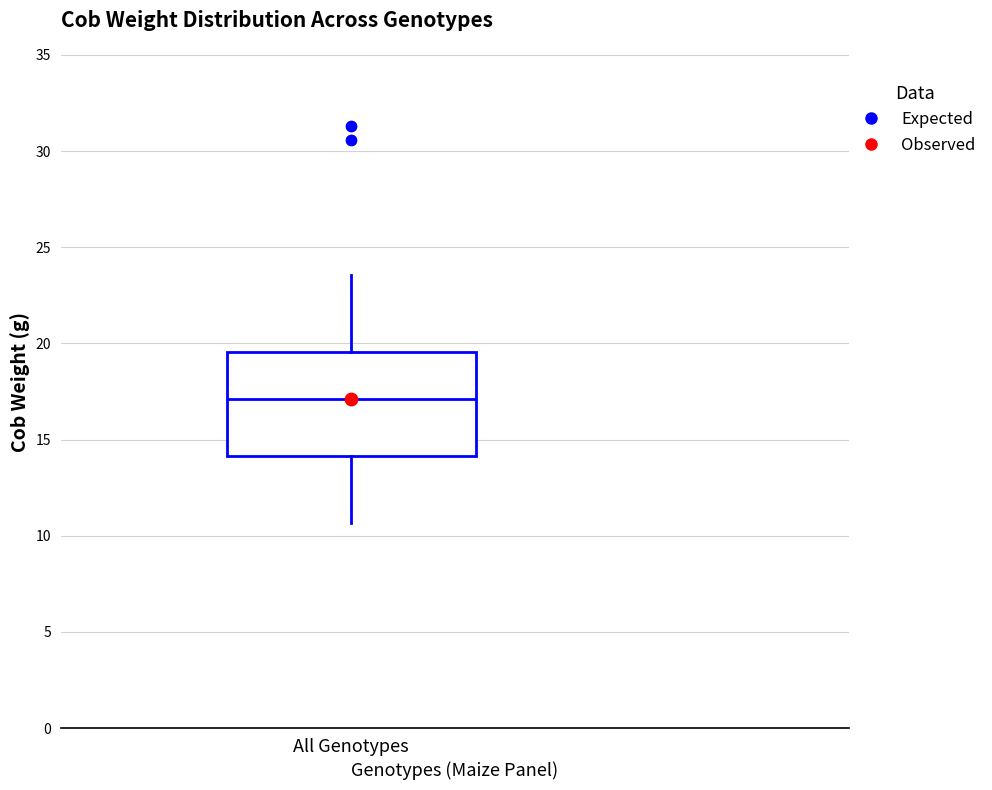

Transcribe this box plot: give where the median line is, the range the box spans, and where the two whiskers end, as read against the y-axis. The values are not printed on the chart, so give them approximately, as read against the axis.

median 17.0, box 14.0 to 19.5, whiskers 10.5 to 23.5